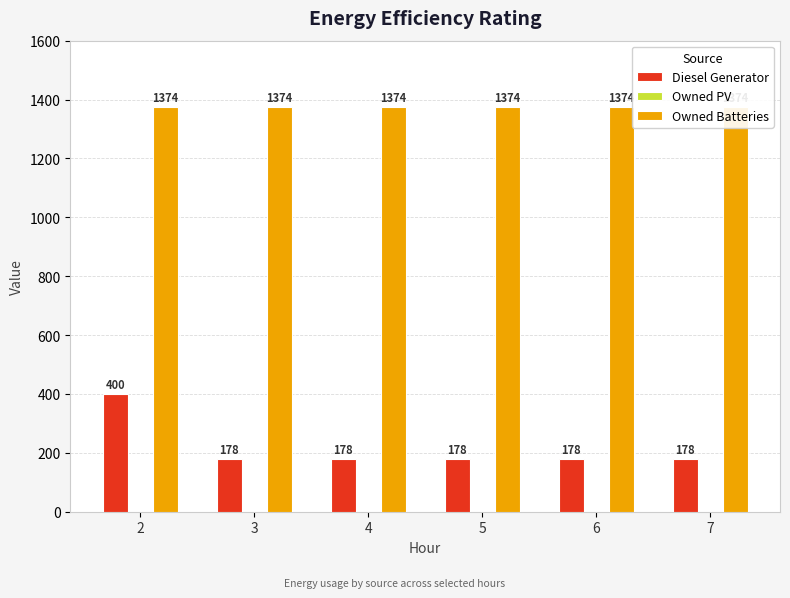

What is the total value across all series at 3?

1552